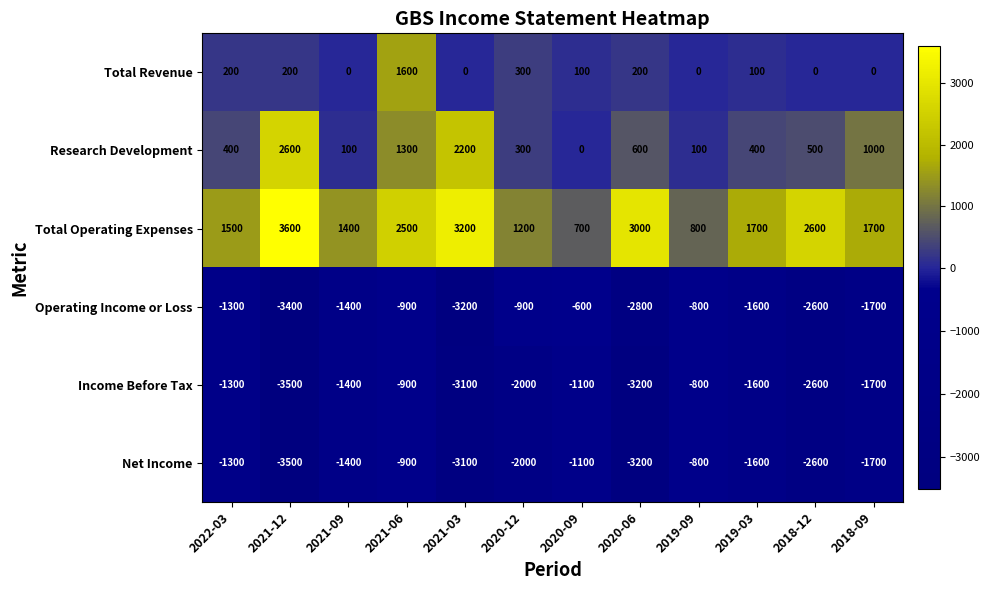

Count the number of categories in the chart.

12